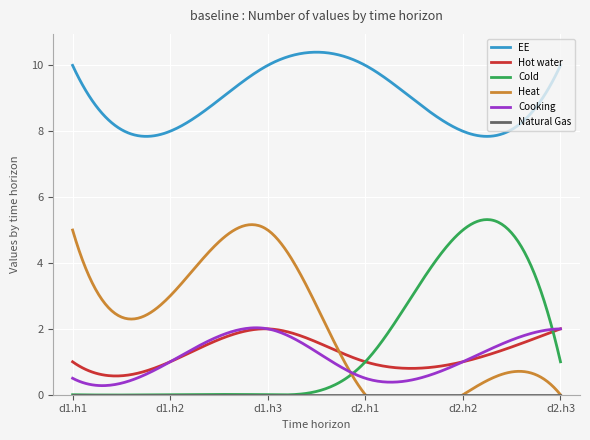

At which category is the sum across all series the highest?

d1.h3